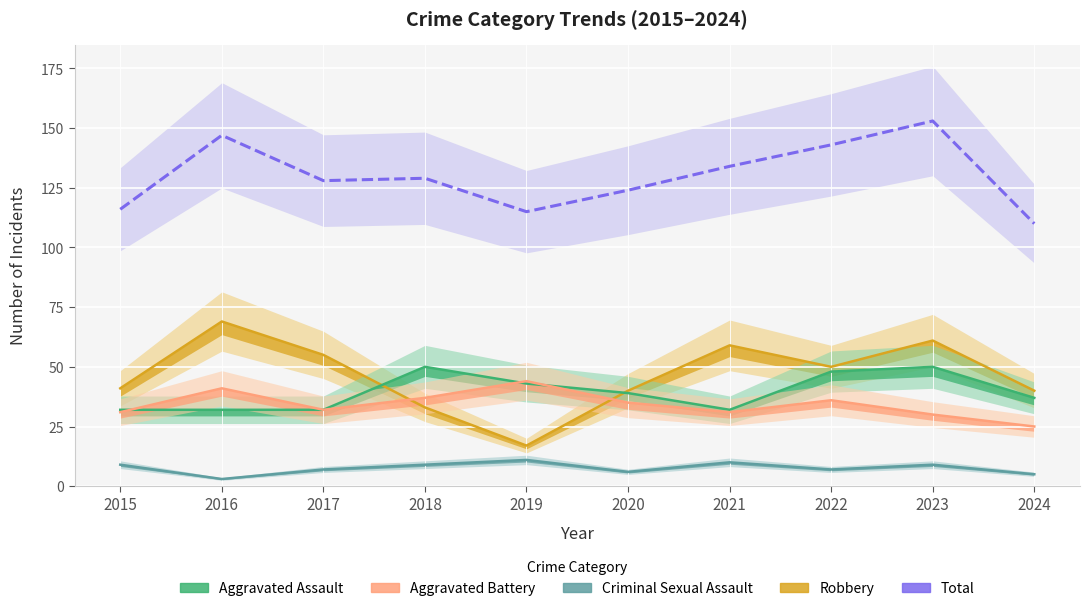

At which category is the sum across all series the highest?

2023